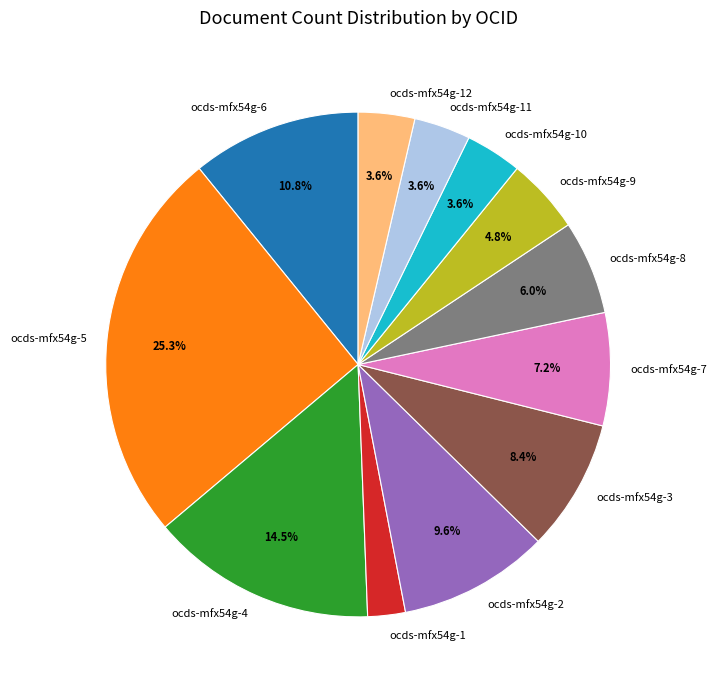

How many segments does this pie chart have?

12